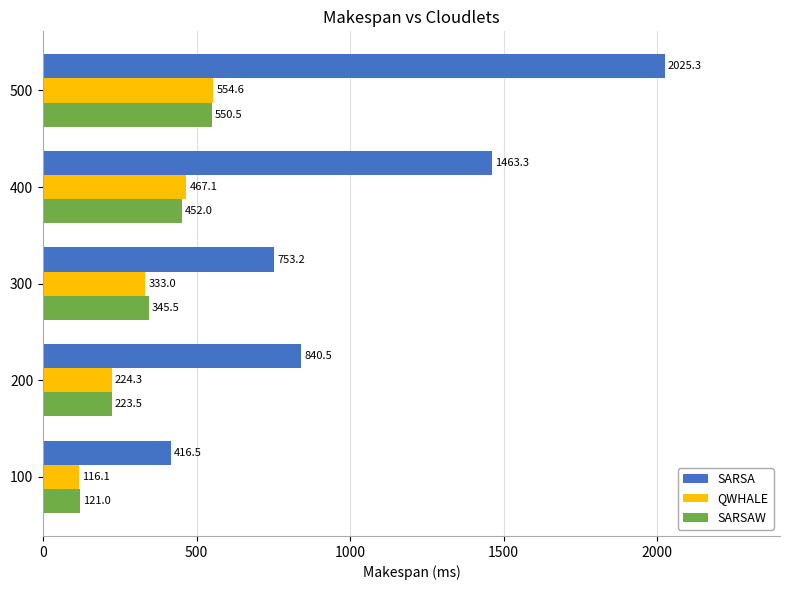

Count the number of data series in this chart.

3